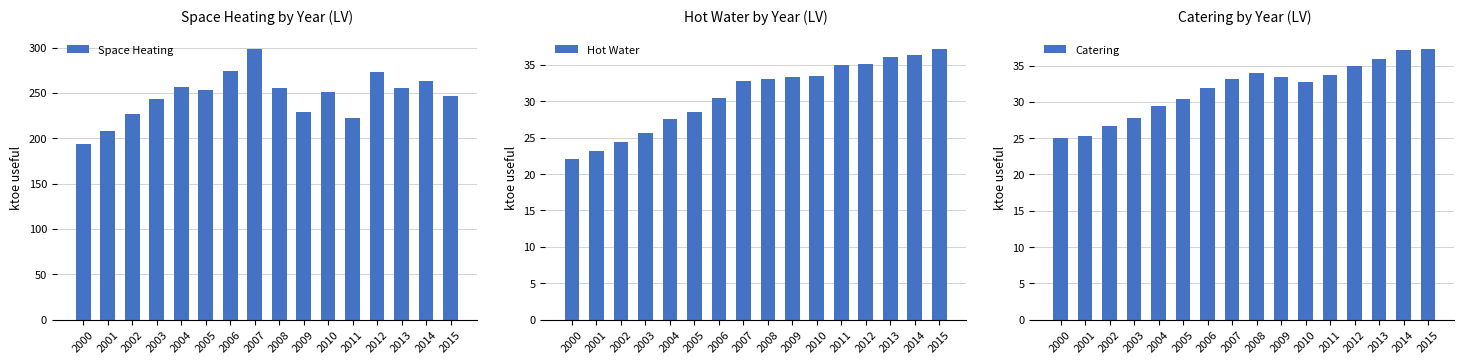

At which category is the sum across all series the highest?

2007